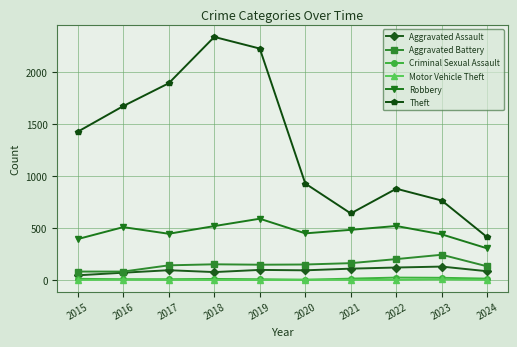

What is the value of the Aggravated Assault point at the 7th from the left?

110